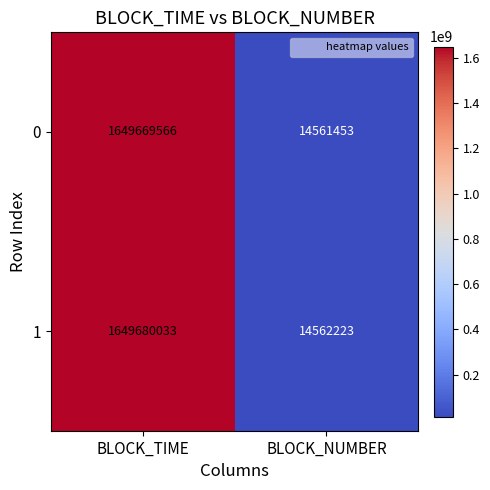

At BLOCK_NUMBER, list the series in order from largest to smallest.

1, 0